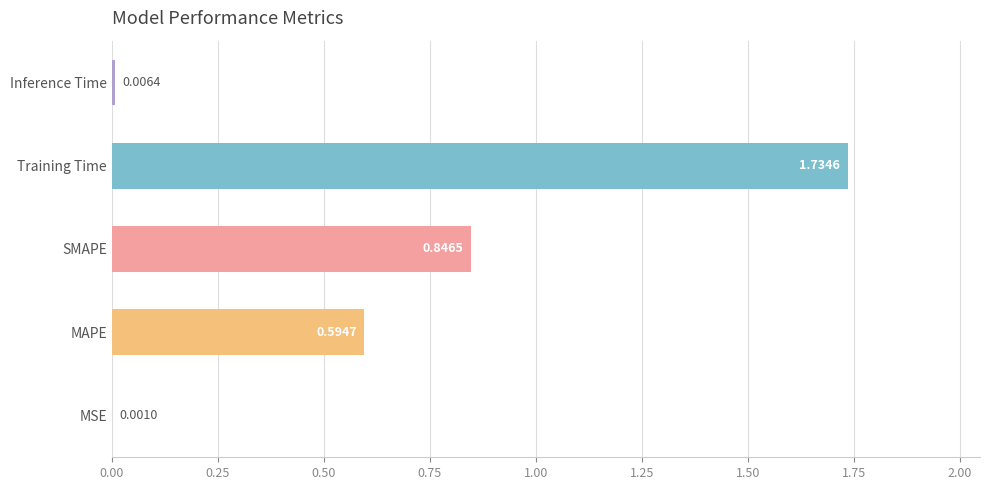

Where is the data nearest to the value 0?

MSE